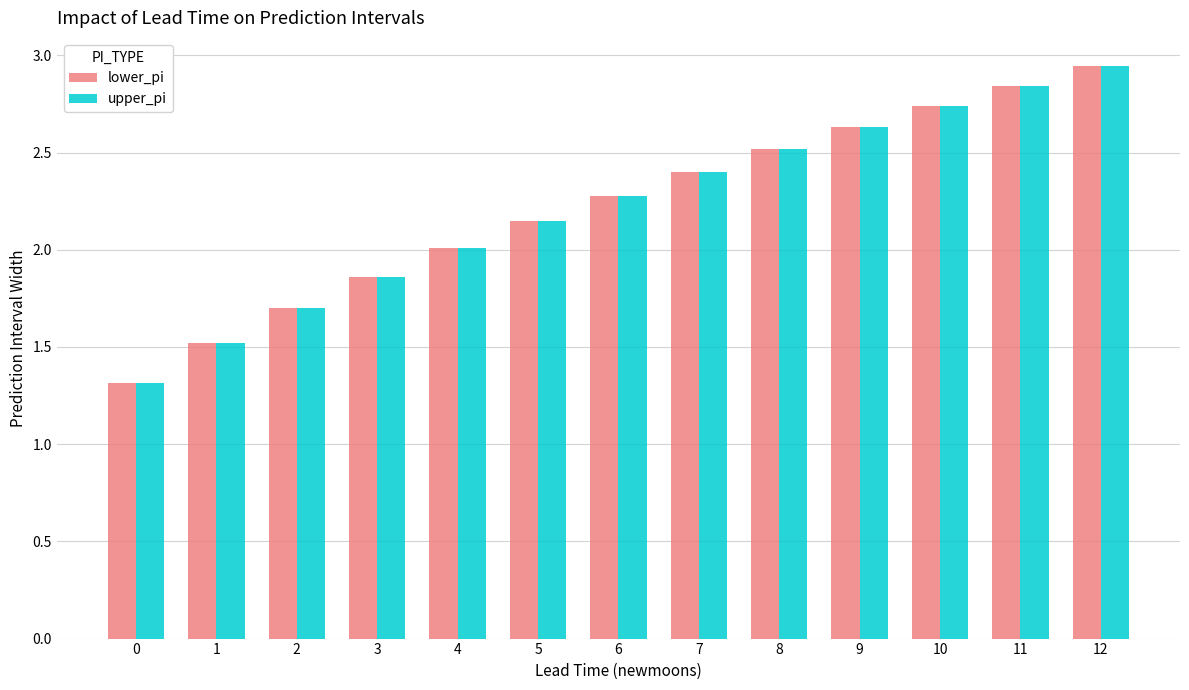

List the labels in order of lower_pi value, largest first.

12, 11, 10, 9, 8, 7, 6, 5, 4, 3, 2, 1, 0